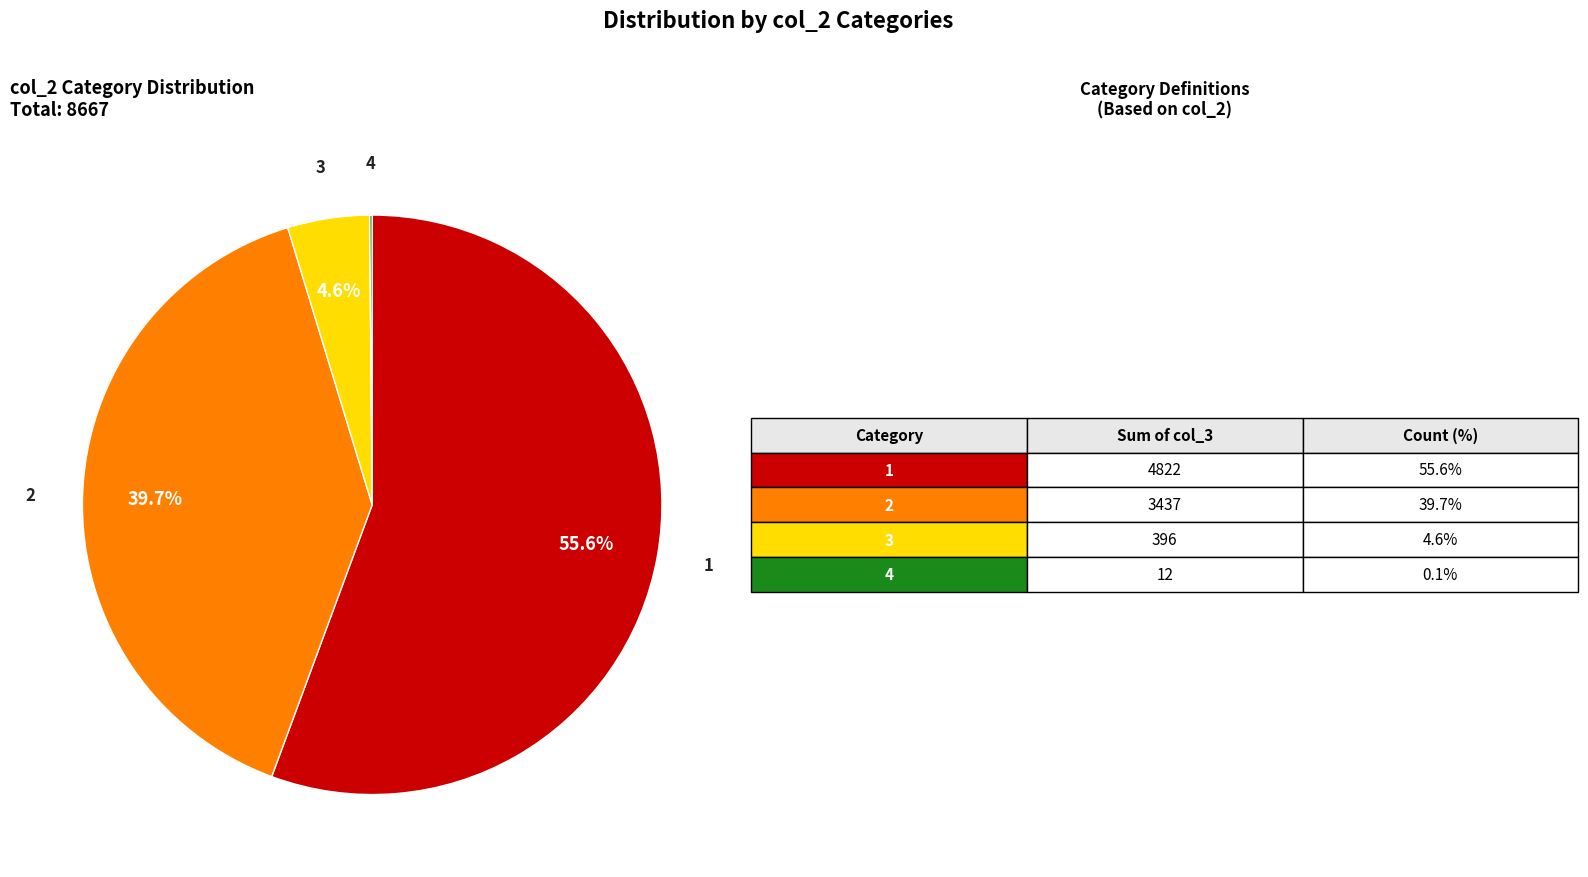

Does any single category account for the majority?

Yes